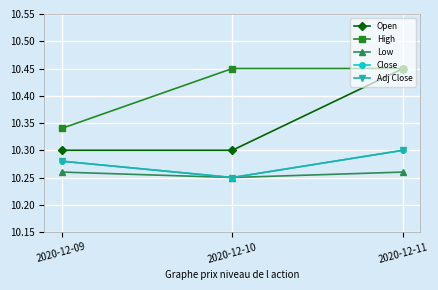

Reading left to right, transcribe all the data shown in this chart.

Open: 10.3	10.3	10.4
High: 10.3	10.4	10.4
Low: 10.3	10.2	10.3
Close: 10.3	10.2	10.3
Adj Close: 10.3	10.2	10.3